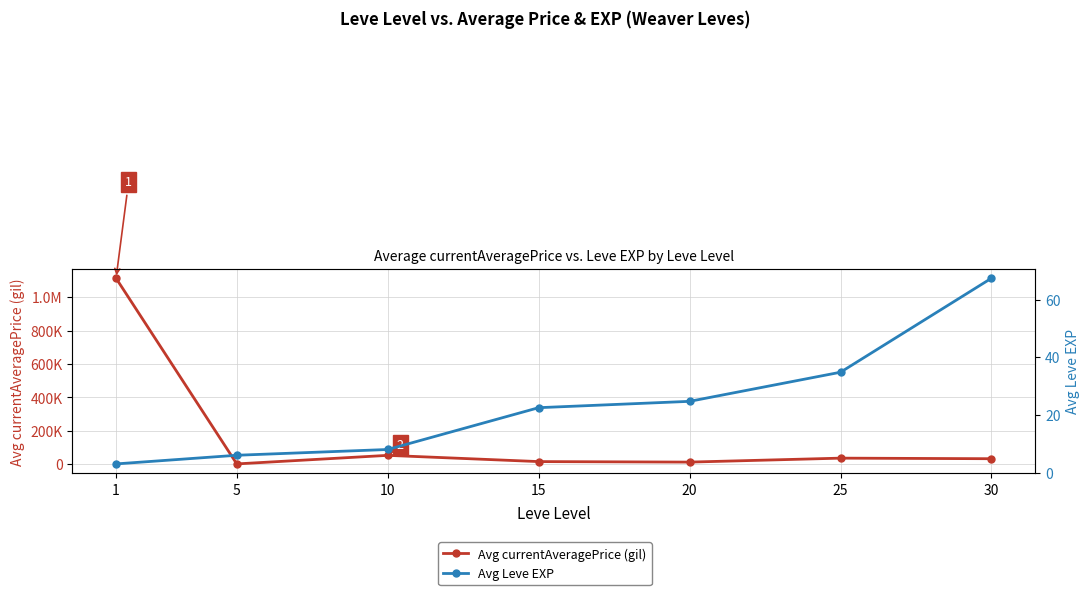

How many lines are shown in the chart?

2